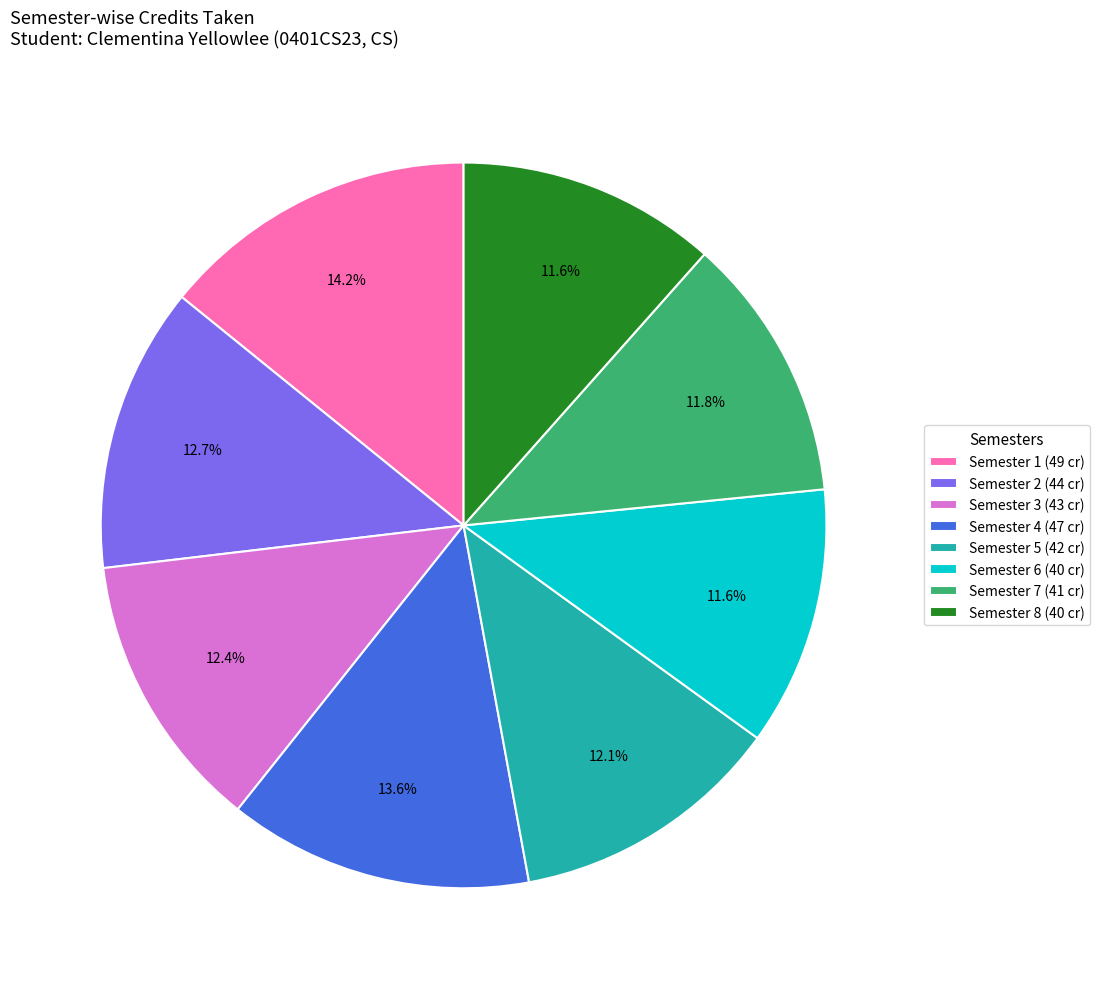

Which has a higher value, Semester 4 (47 cr) or Semester 6 (40 cr)?

Semester 4 (47 cr)